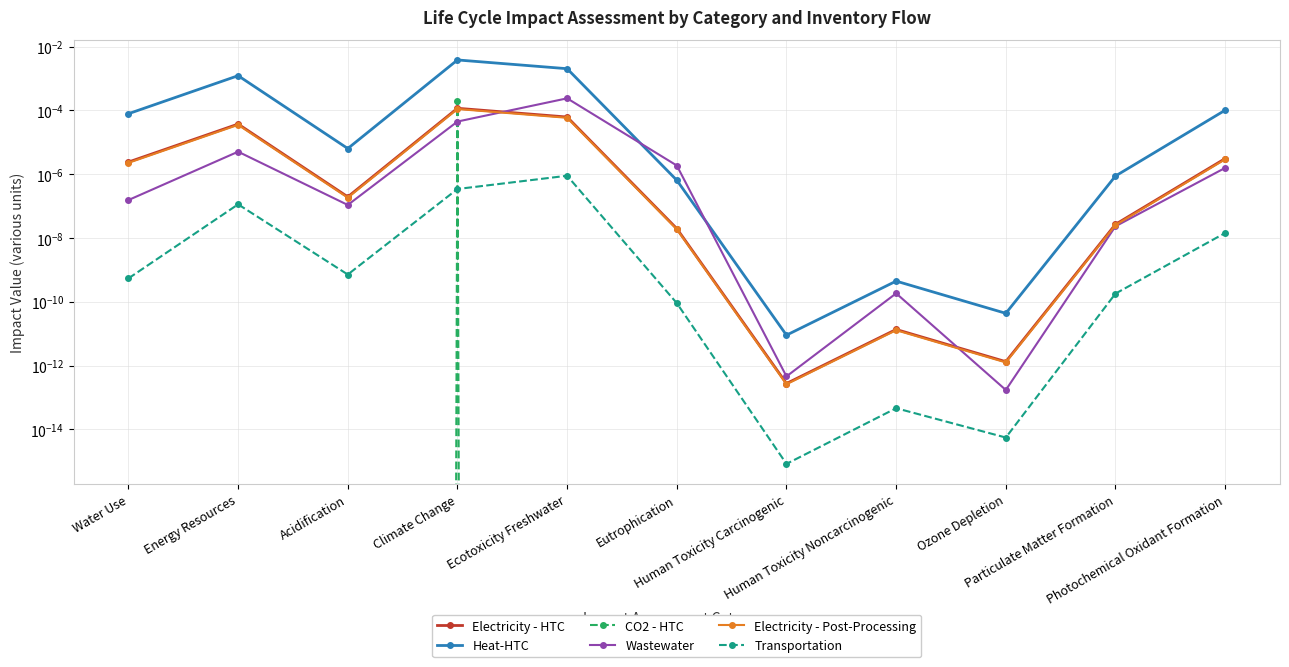

Which series has the largest total across all categories?

Heat-HTC